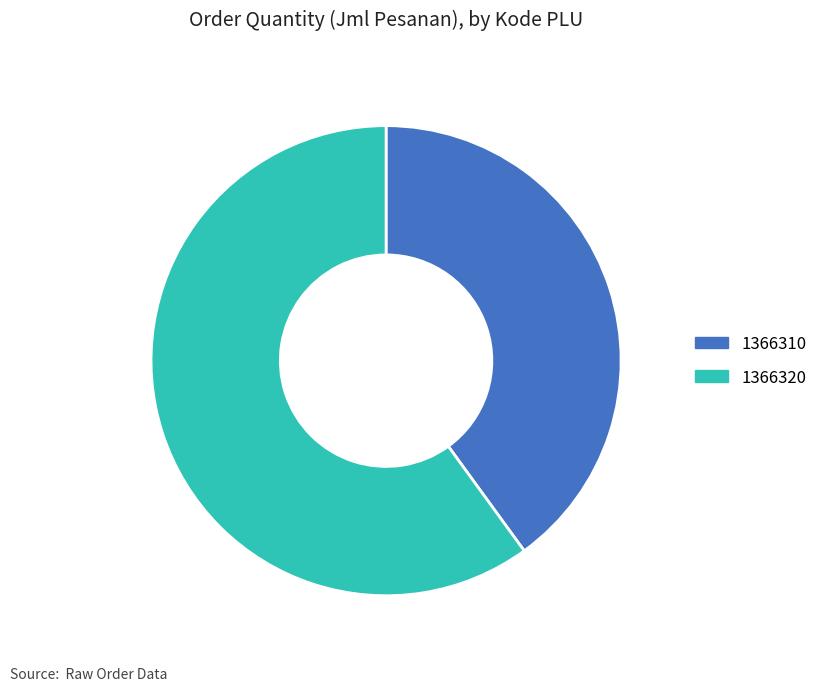

Rank the categories by value from highest to lowest.

1366320, 1366310